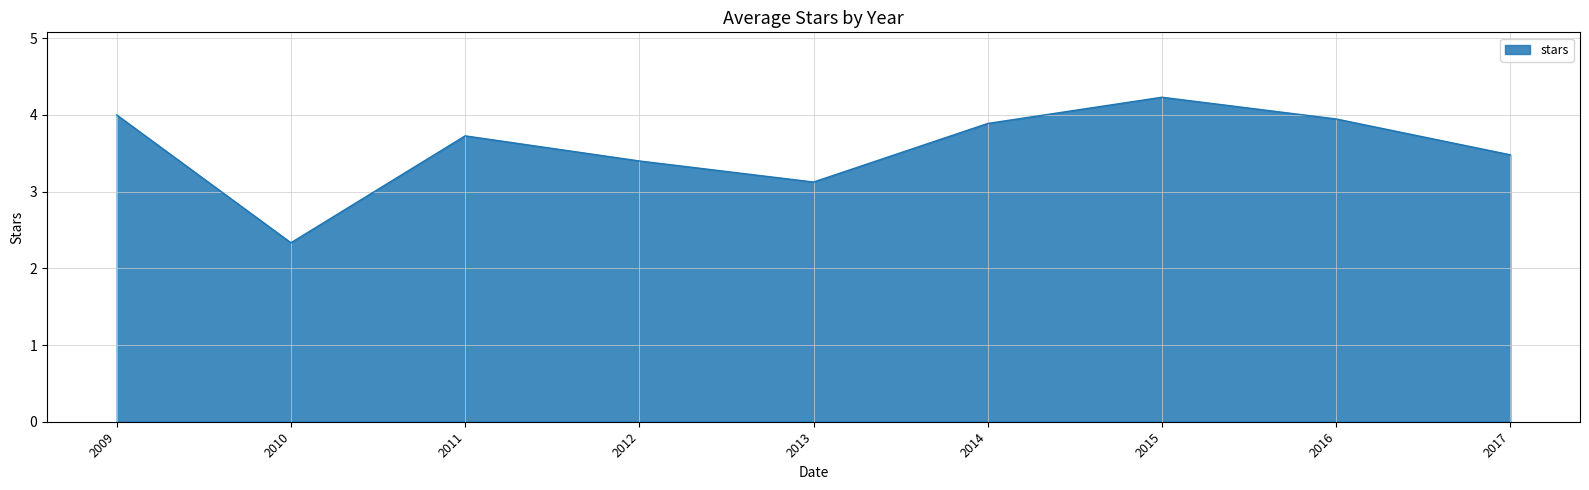

What is the difference between the maximum and minimum values?

1.9